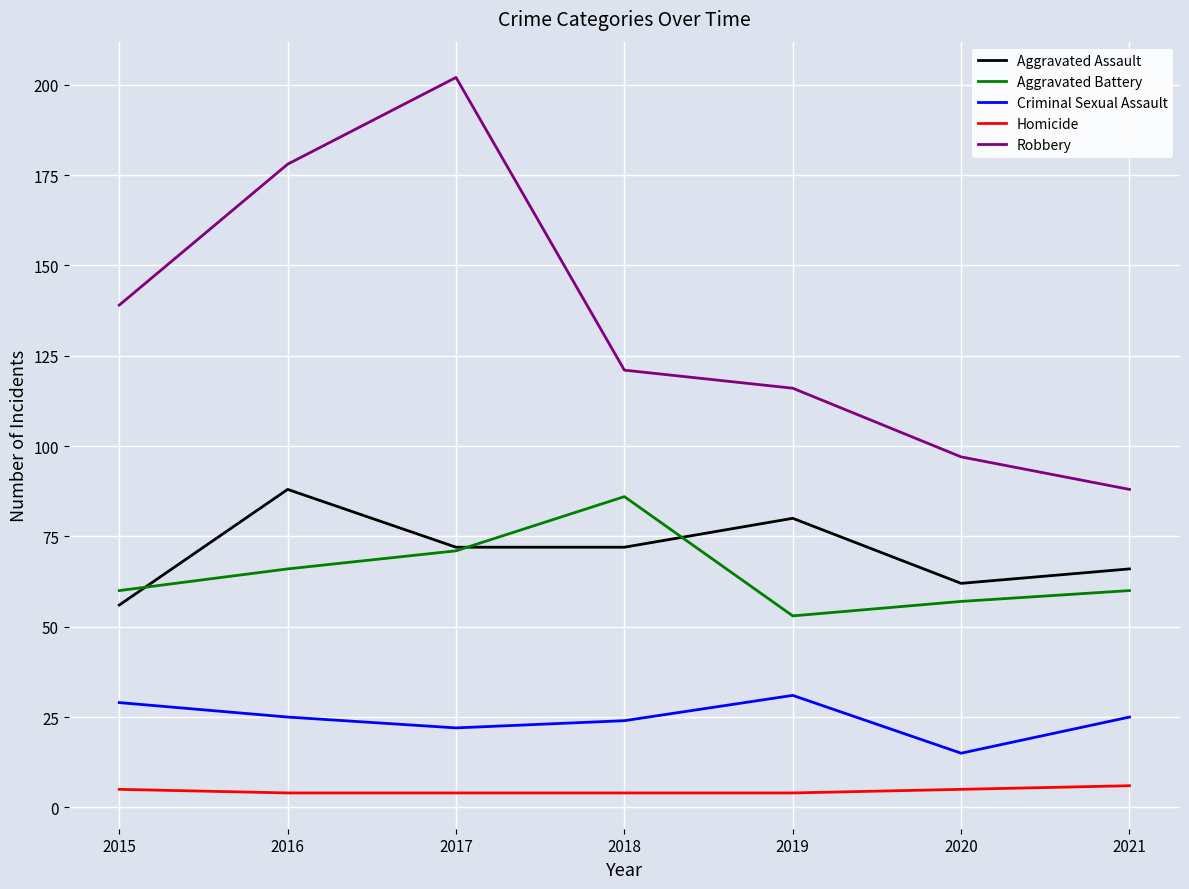

Which label corresponds to the largest value in the chart?

2017